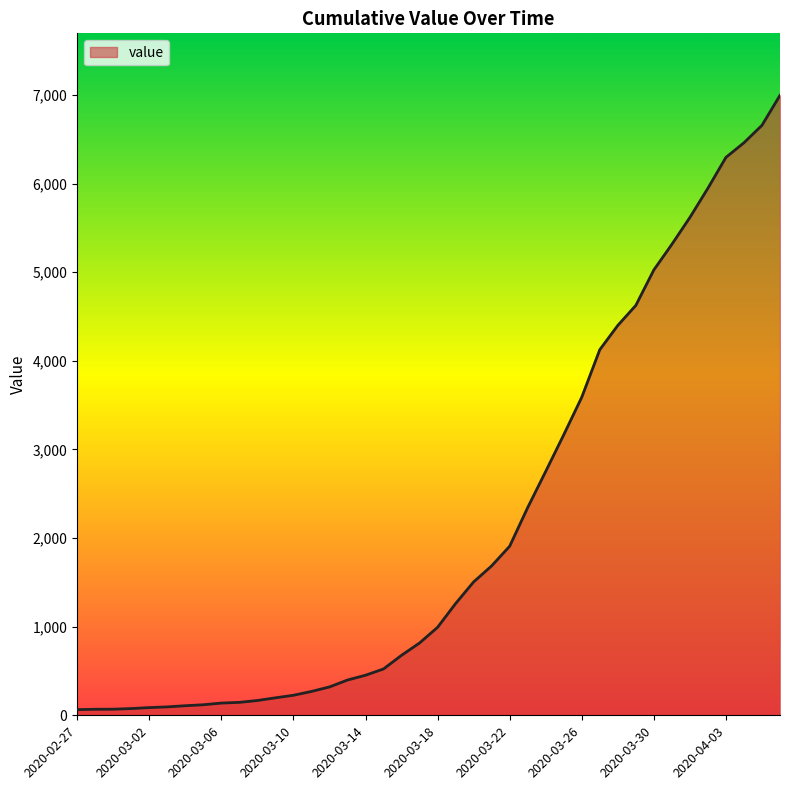

What is the difference between the maximum and minimum values?

6931